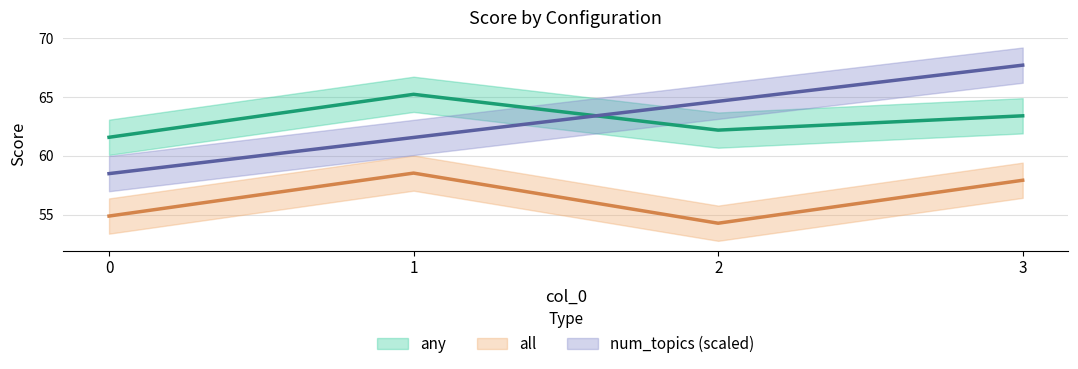

Is it true that all equals 103.2 at 1?

False